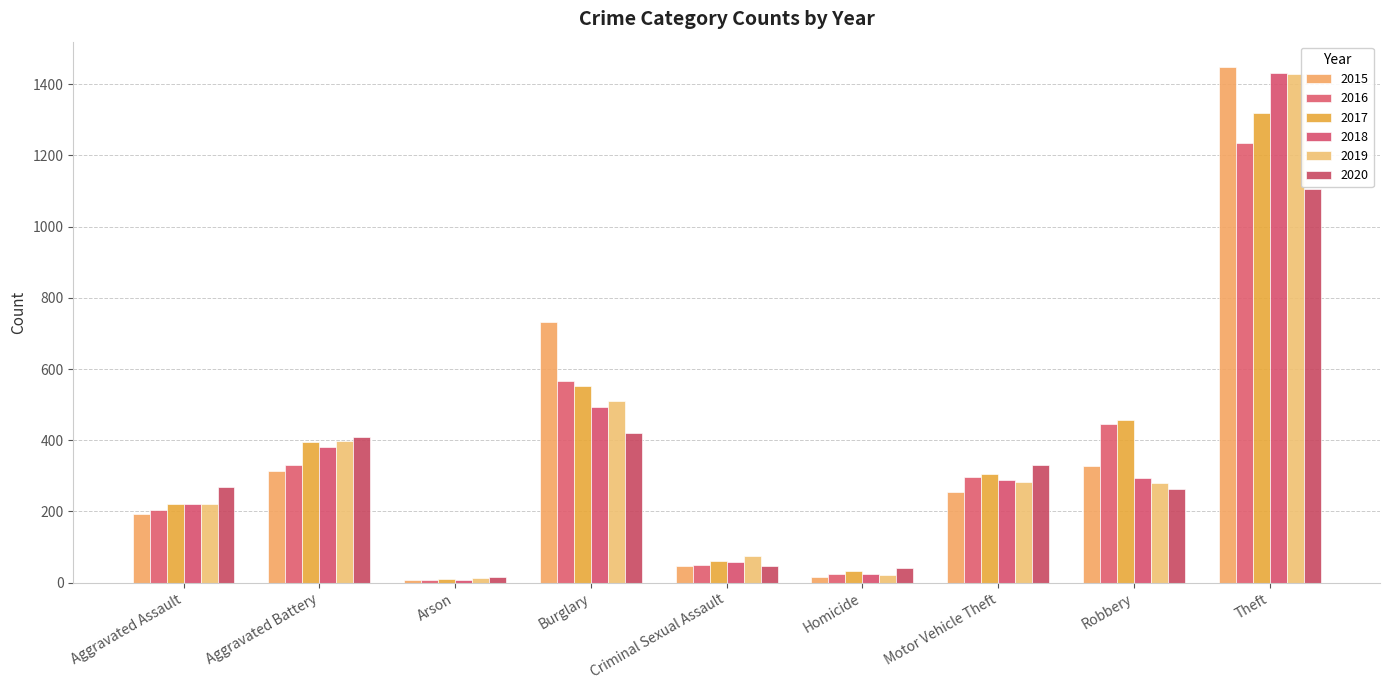

Does the chart contain any negative values?

No